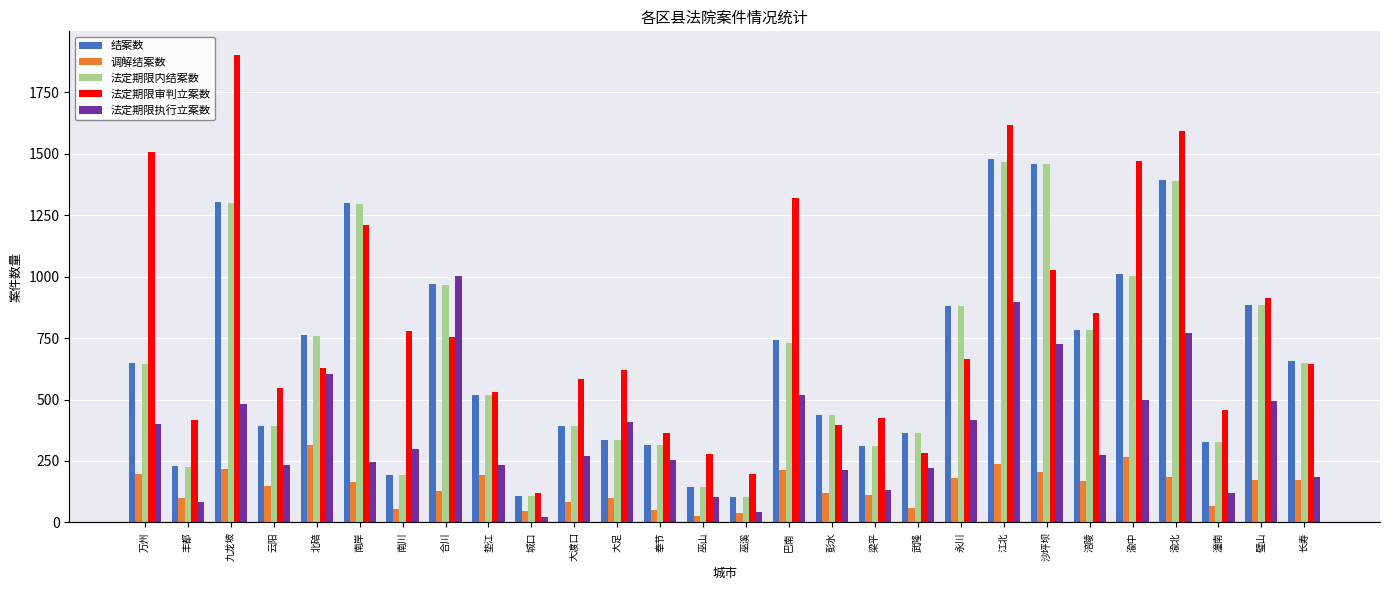

What are all the series names shown in the legend?

结案数, 调解结案数, 法定期限内结案数, 法定期限审判立案数, 法定期限执行立案数